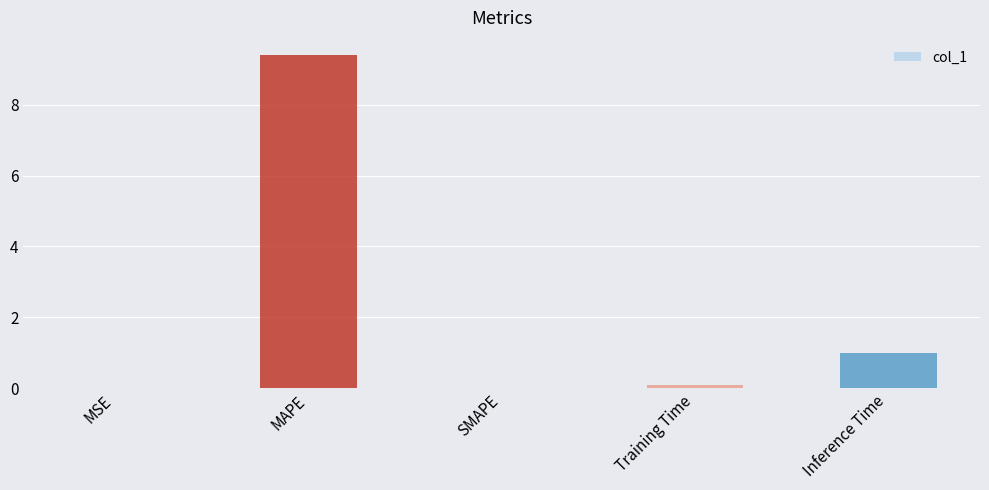

The chart shows a value of -5.8 at SMAPE. True or false?

False